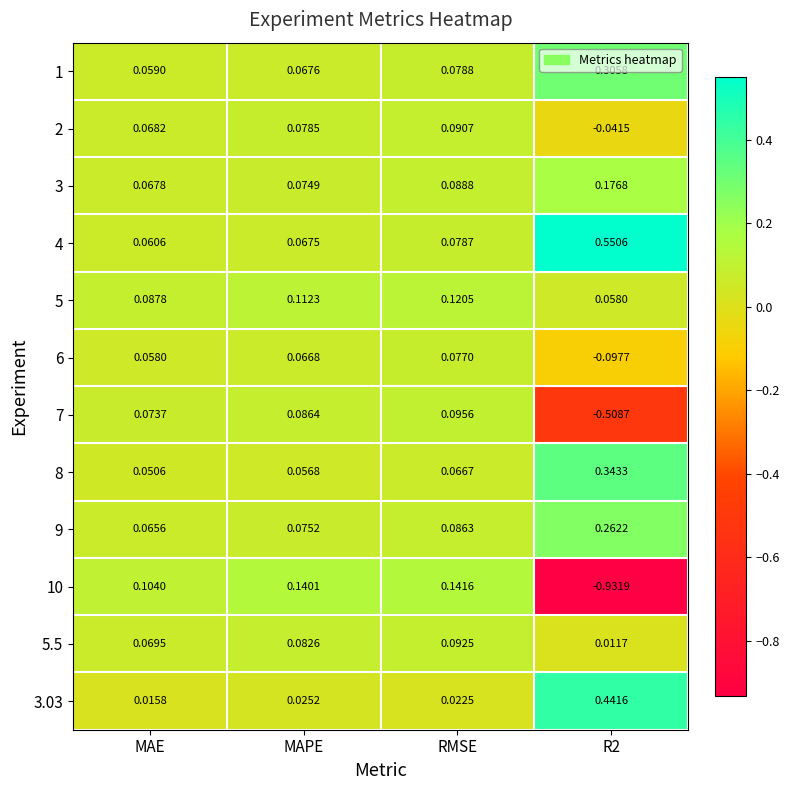

Where is 10 nearest to the value 0?

MAE